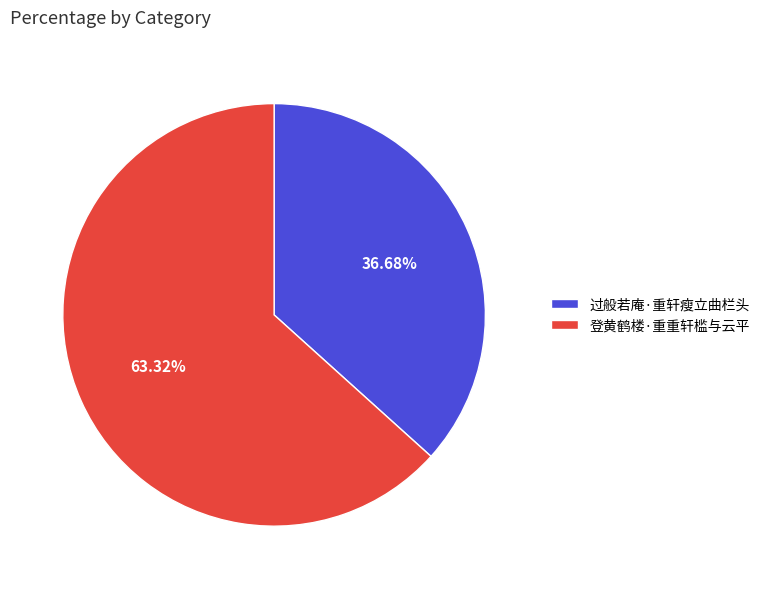

Rank the categories by value from highest to lowest.

登黄鹤楼·重重轩槛与云平, 过般若庵·重轩瘦立曲栏头